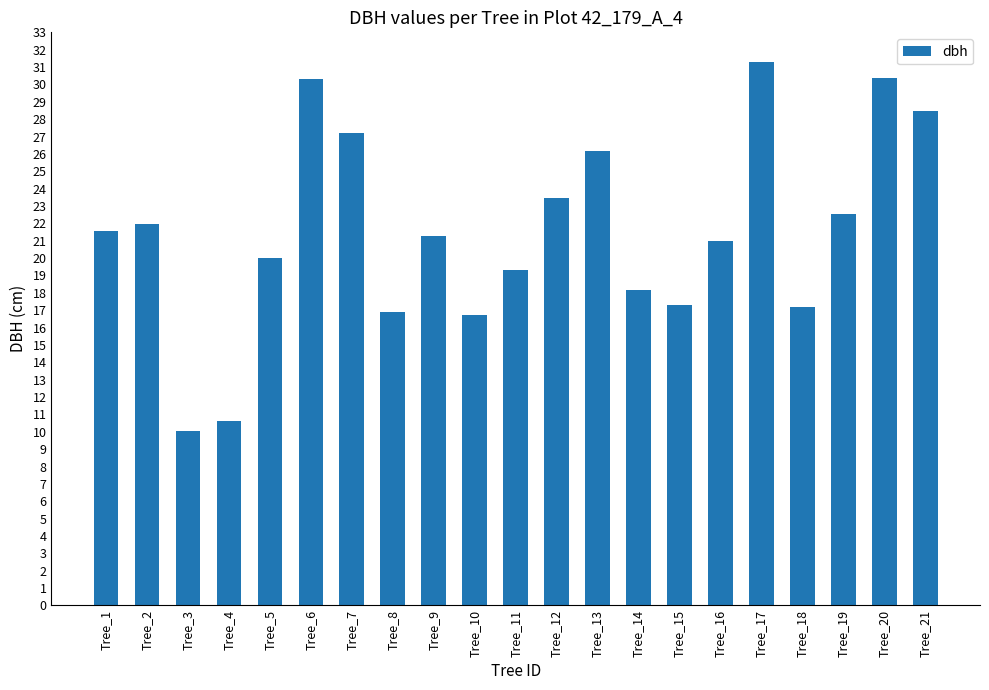

Count the number of data series in this chart.

1